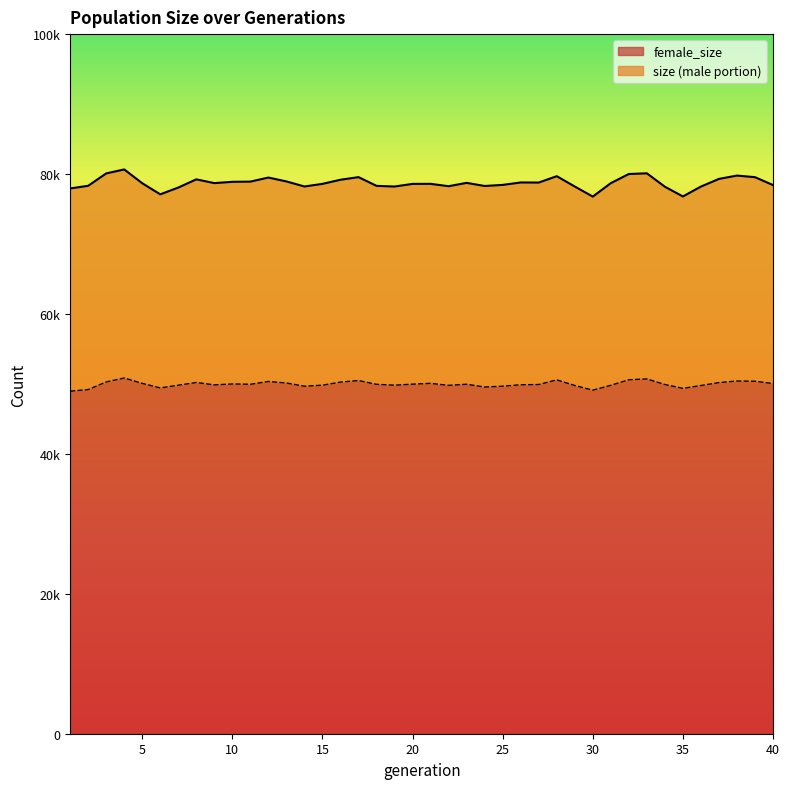

Which series has the largest total across all categories?

size